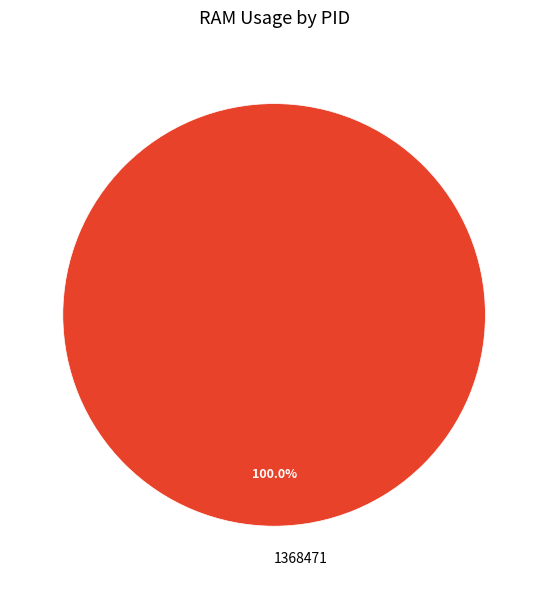

Is there any slice that represents more than half of the pie?

Yes